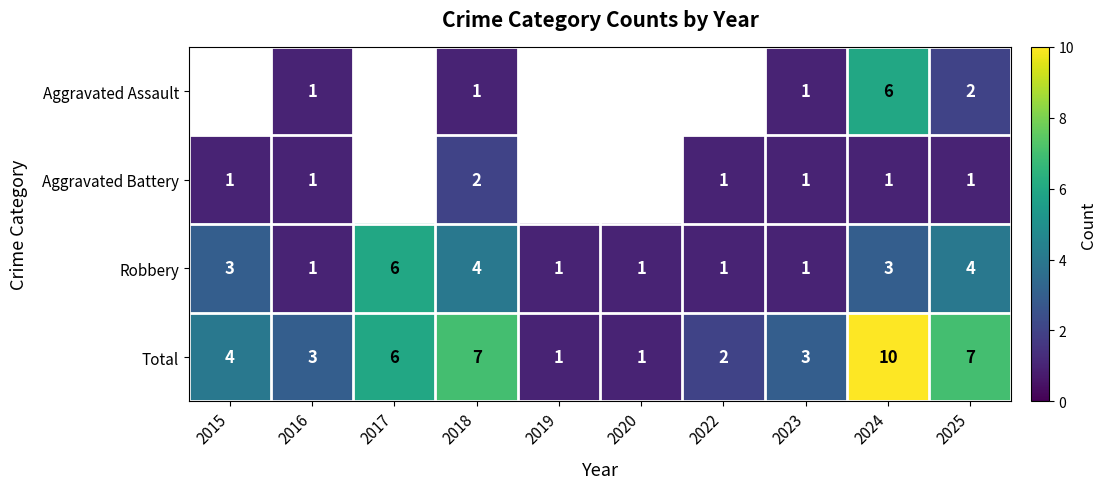

What is the maximum value shown in the chart?

10.0